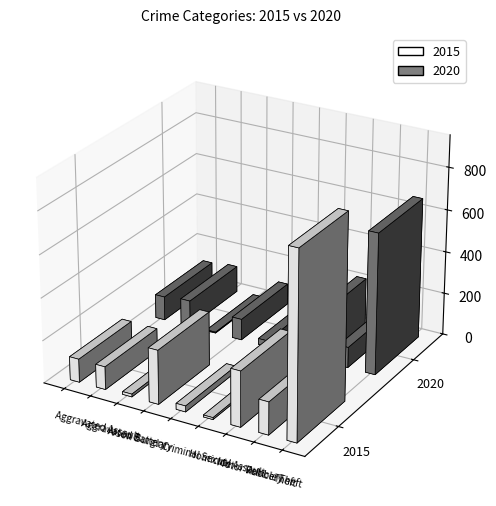

At how many categories does at least one series exceed 358?

1